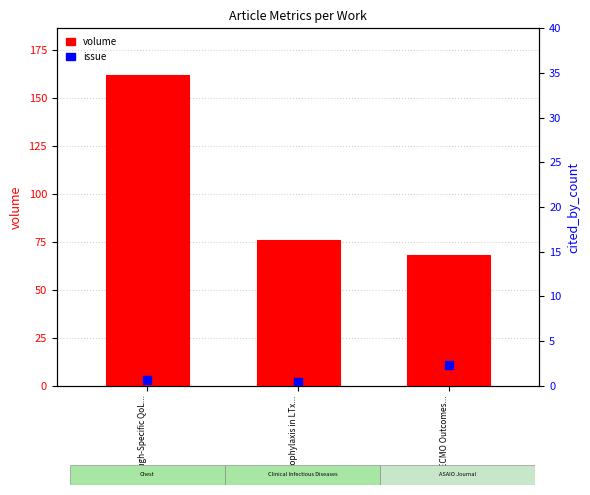

Which series reaches the minimum Y coordinate?

issue